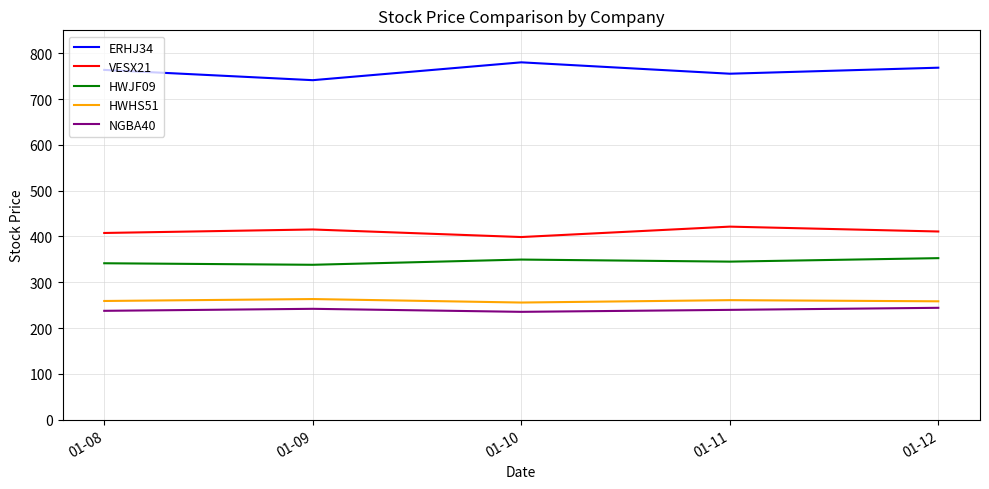

What is the minimum value for HWJF09?

338.2